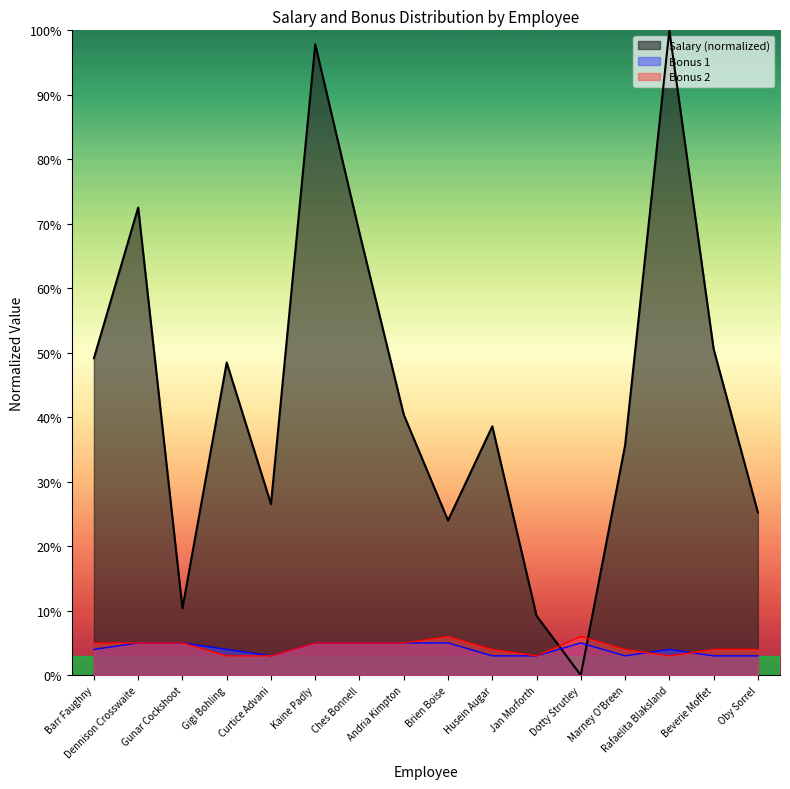

After their last crossing, which series has the higher values: Salary or Bonus 1?

Salary